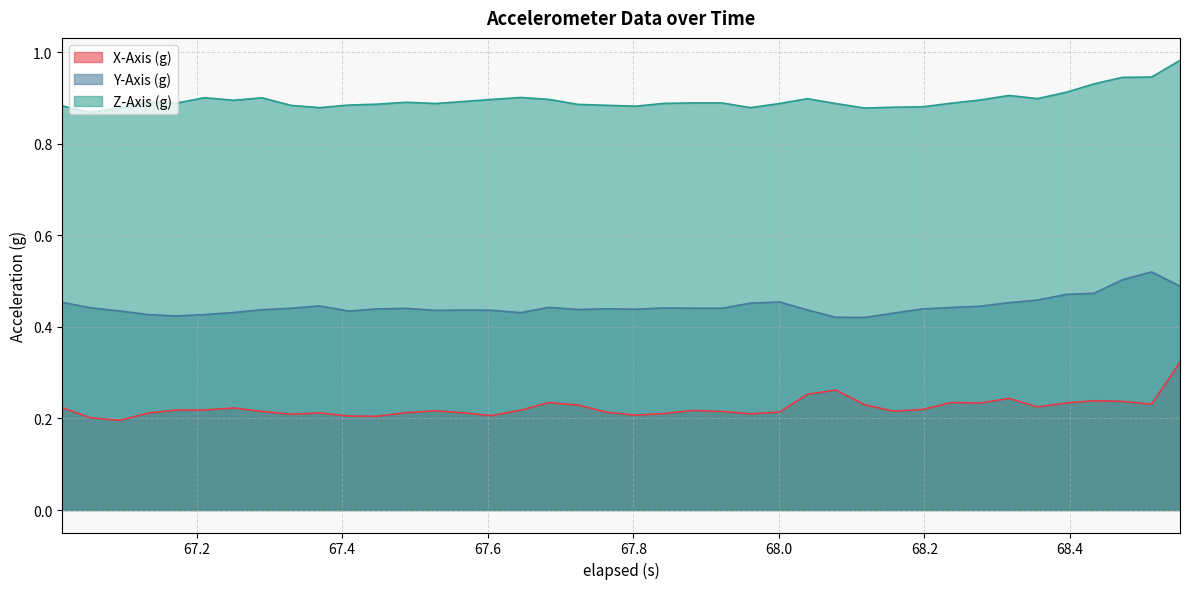

Which series has the largest total across all categories?

Z-Axis (g)